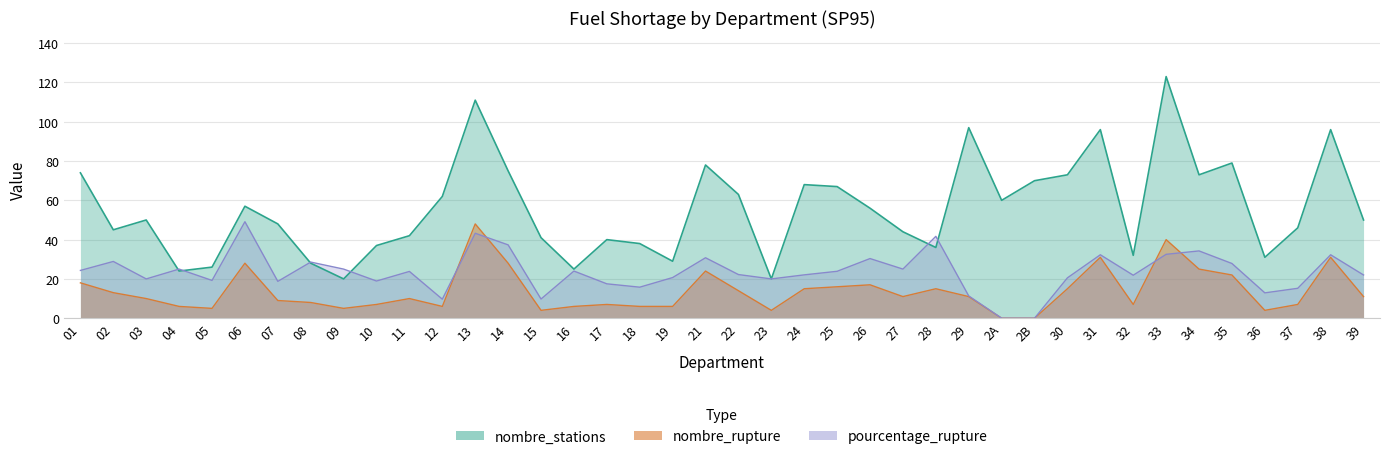

What is the maximum value for nombre_rupture?

48.0